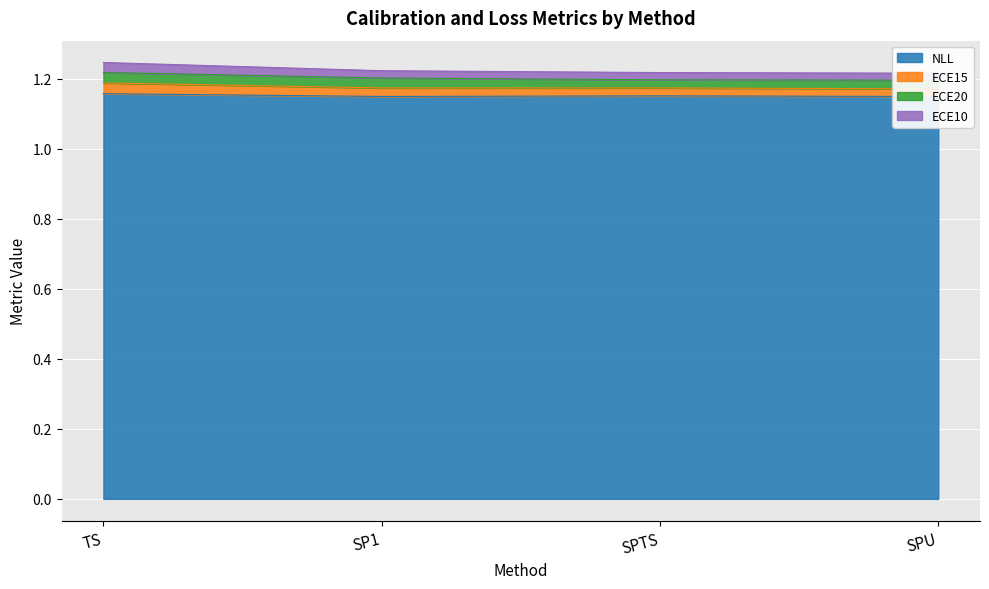

Which series has the largest total across all categories?

ECE15